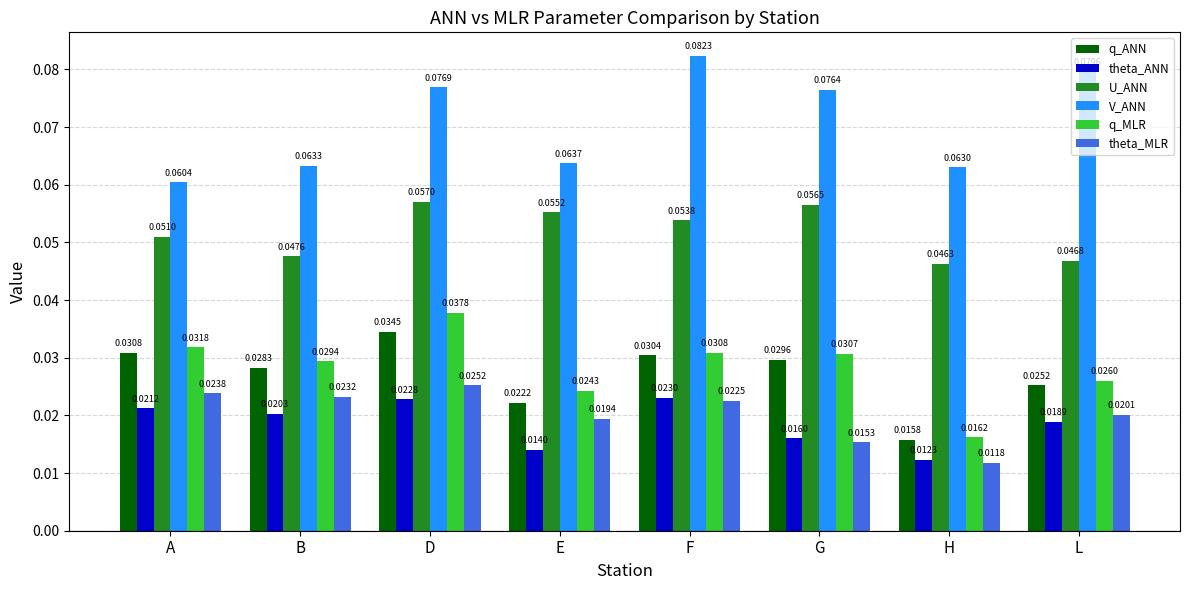

What is the total value across all series at A?

0.2